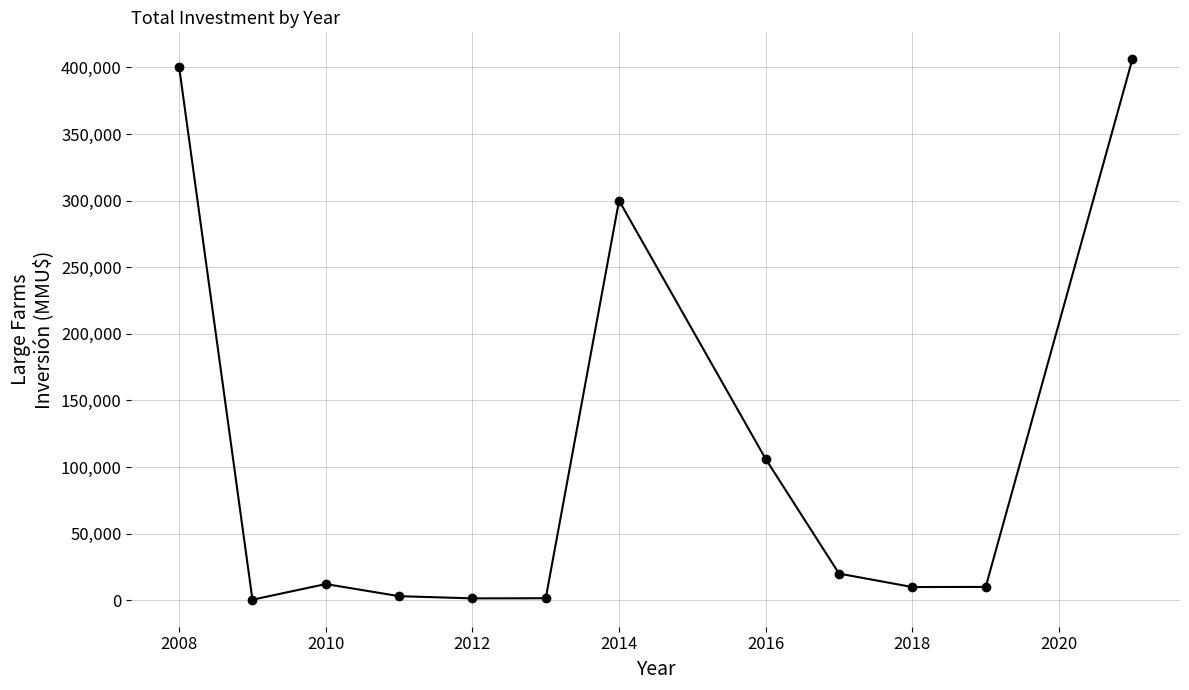

What is the maximum value shown in the chart?

406047